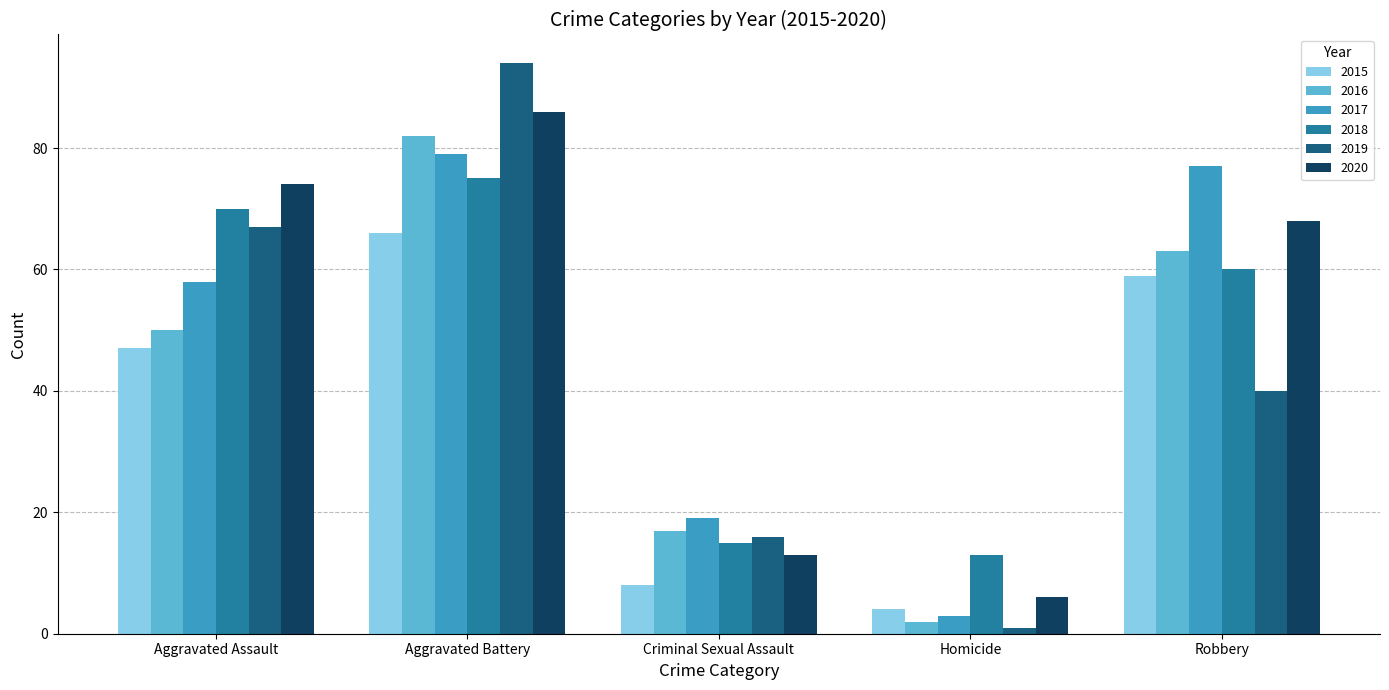

What is the maximum value for 2020?

86